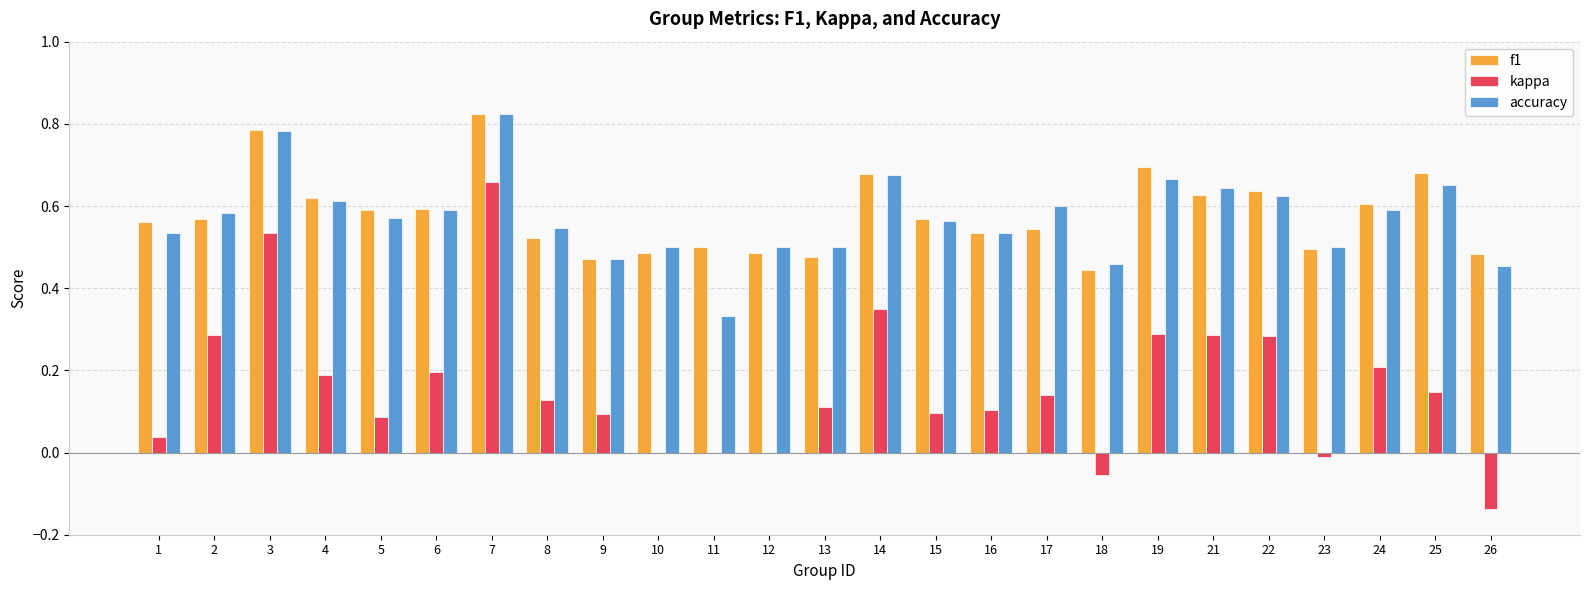

Which series changed the most between 7 and 11?

kappa